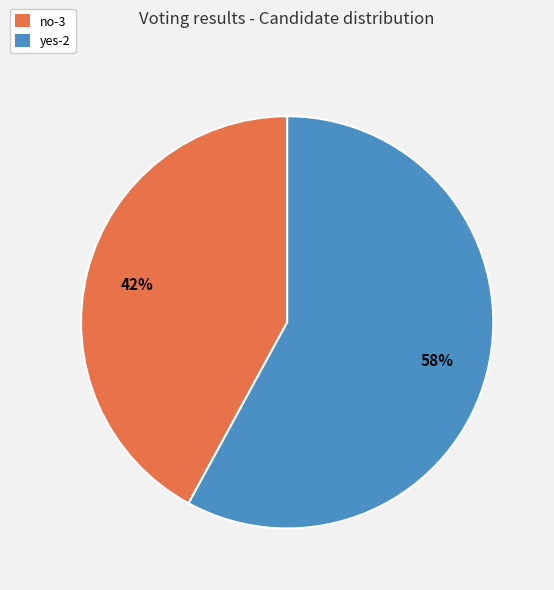

What is the smallest slice in the pie chart?

no-3